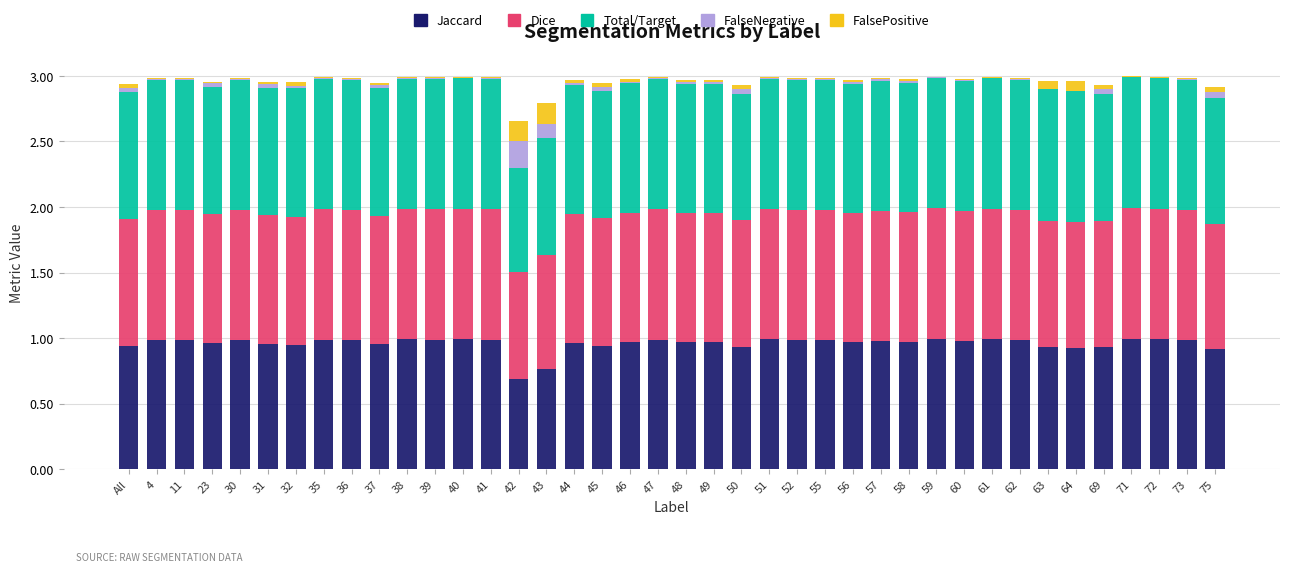

Are the bars horizontal?

No